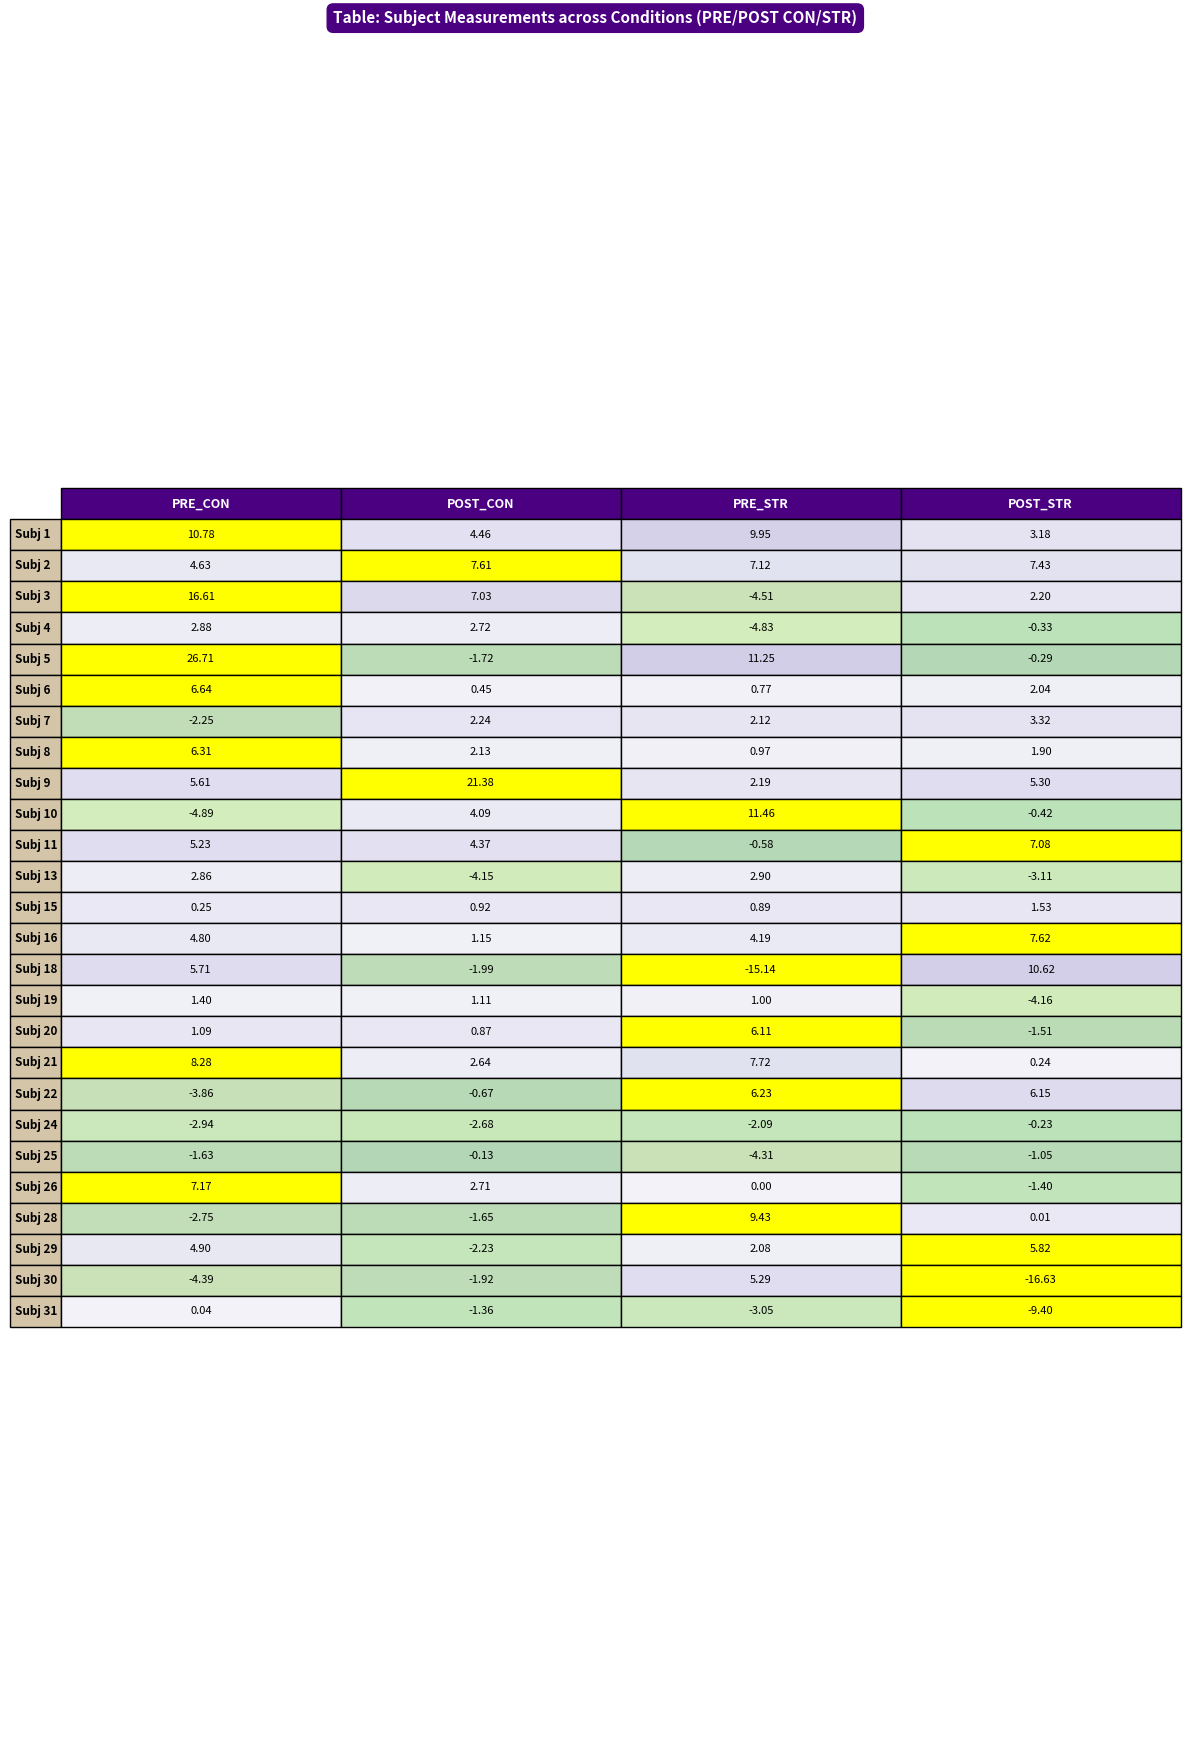

Which series has the widest spread of values?

PRE_CON